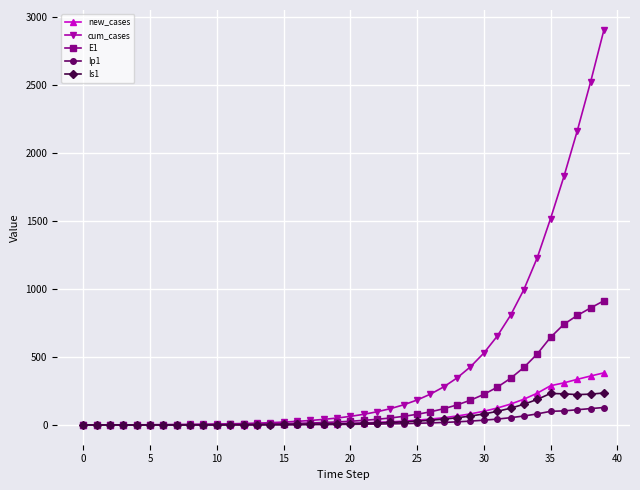

Which series has the widest spread of values?

cum_cases